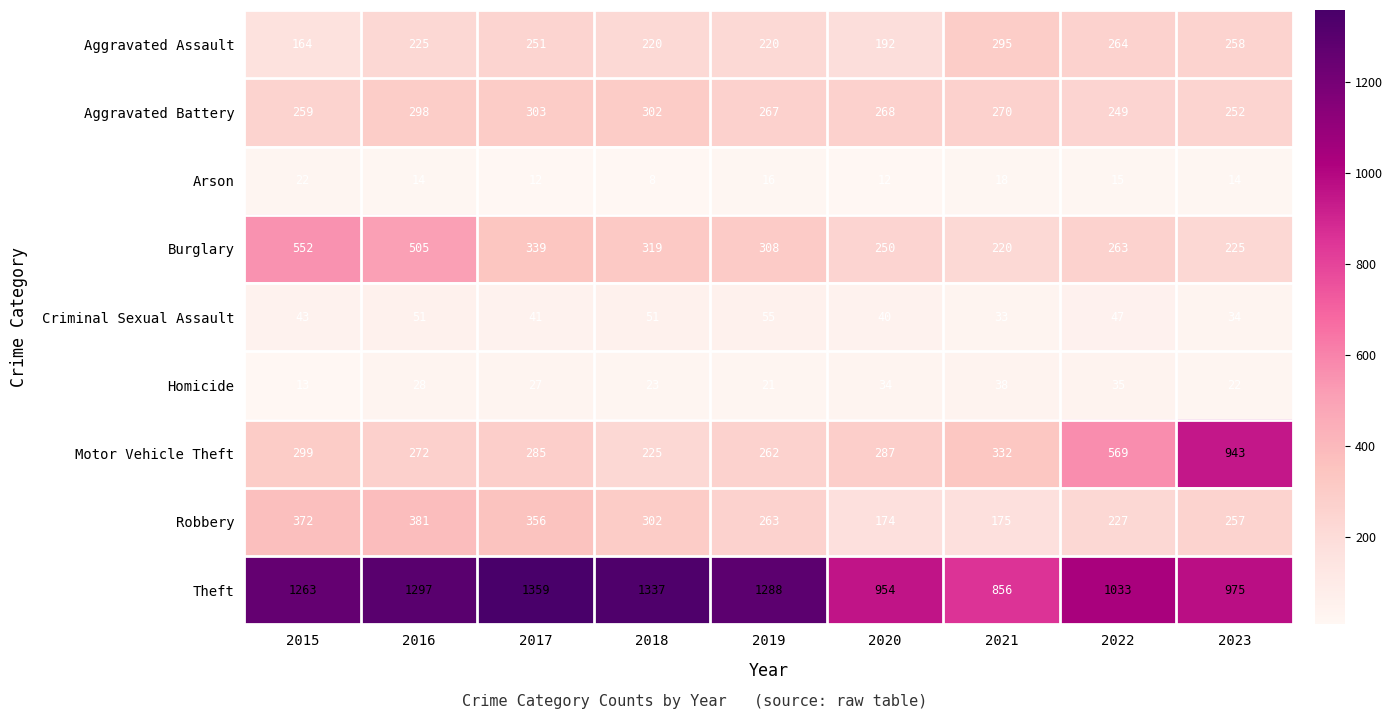

What is the average value of the Robbery series?

279